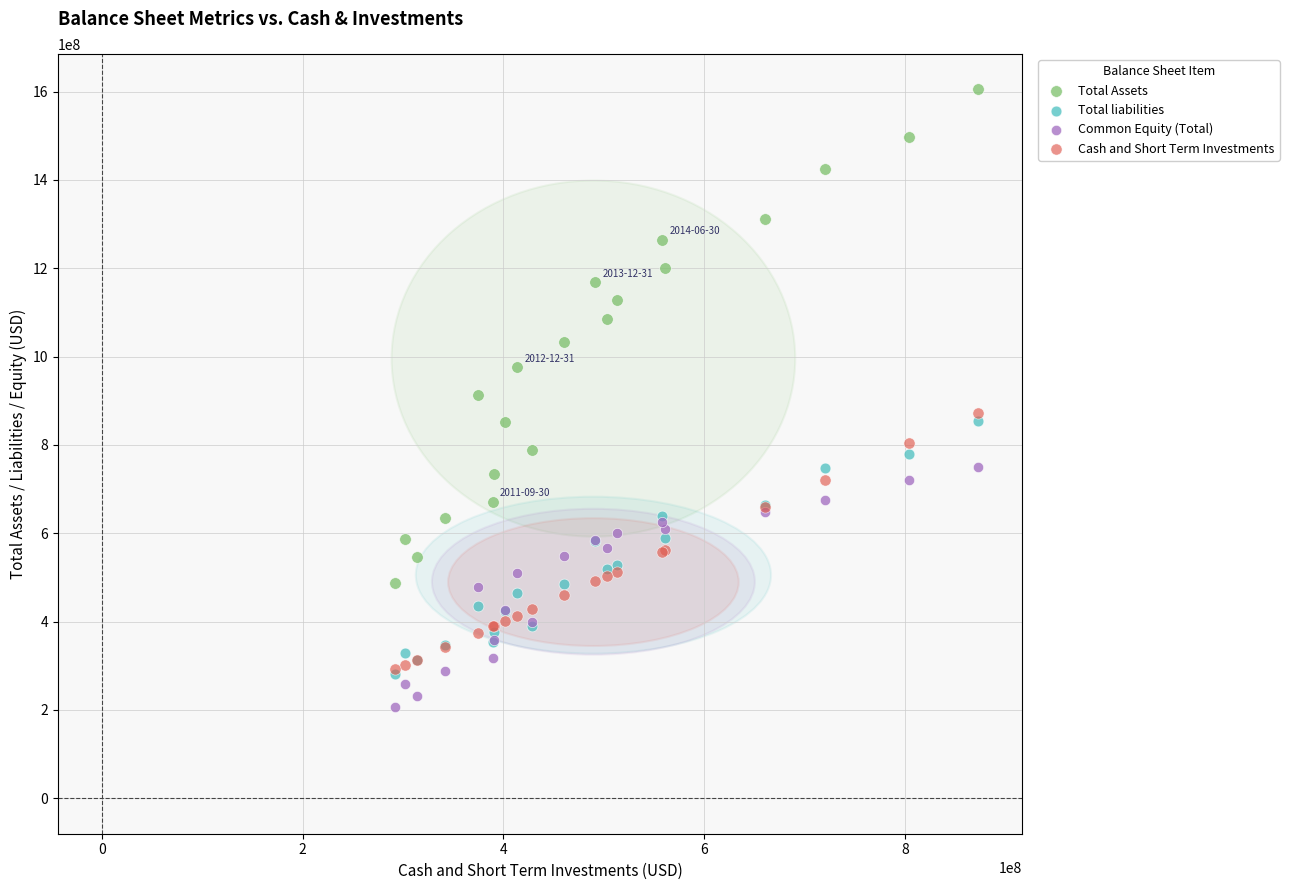

What are all the series names shown in the legend?

Total Assets, Total liabilities, Common Equity (Total), Cash and Short Term Investments